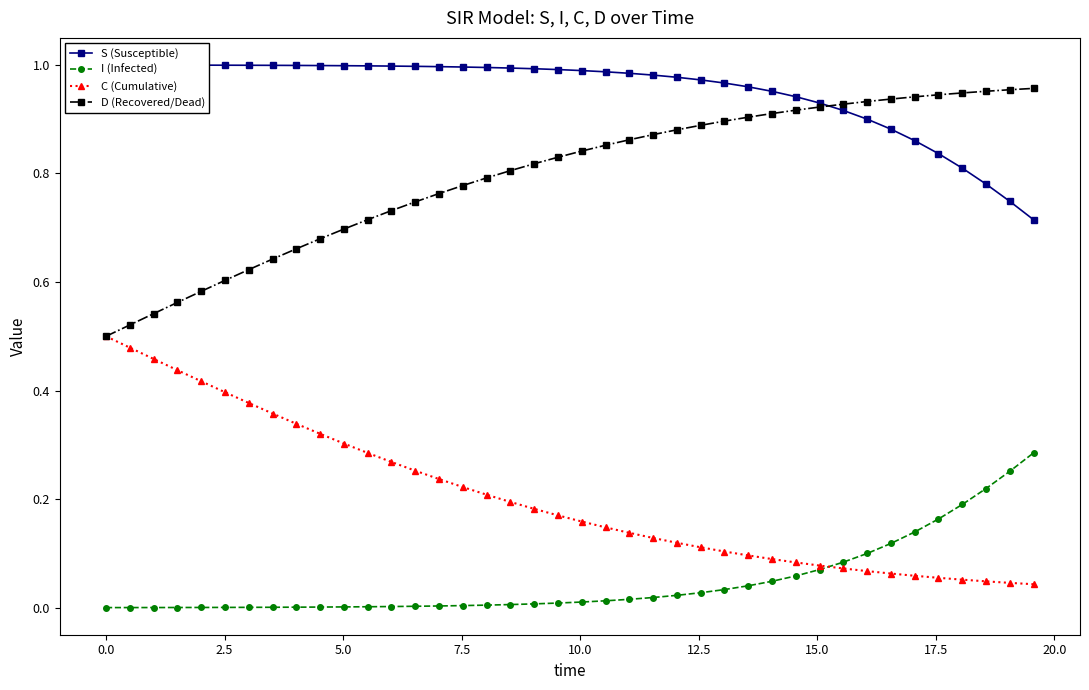

True or false: I (Infected) and D (Recovered/Dead) cross at least once.

False